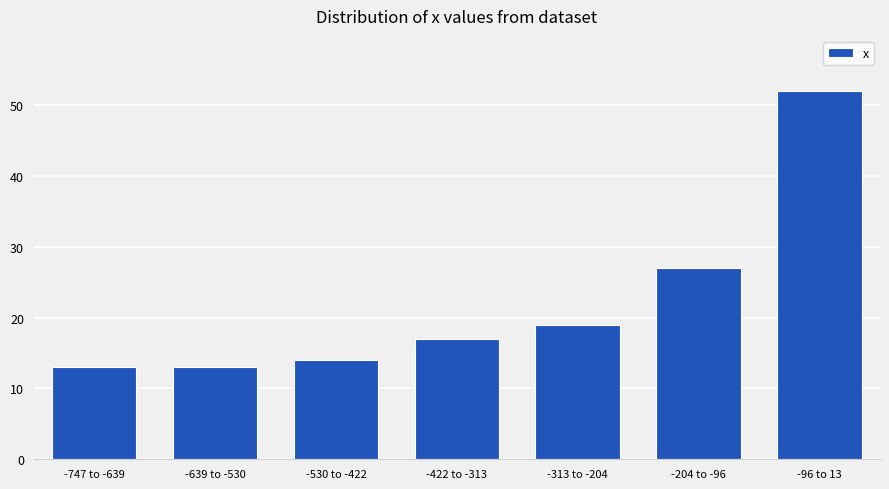

Reading right to left, transcribe all the data shown in this chart.

52	27	19	17	14	13	13